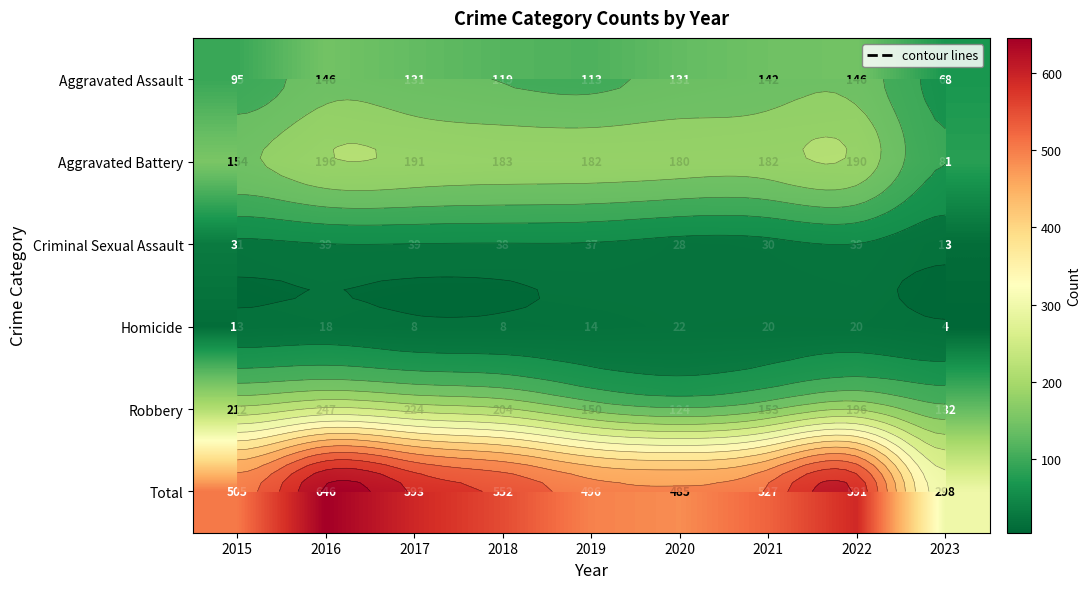

Which series has the largest total across all categories?

Total